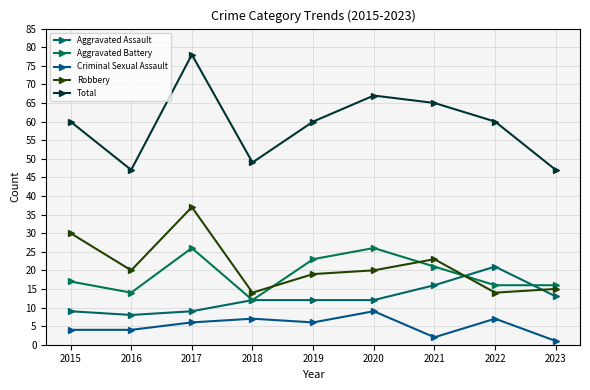

What is the value of the Aggravated Battery point at the 8th from the left?

16